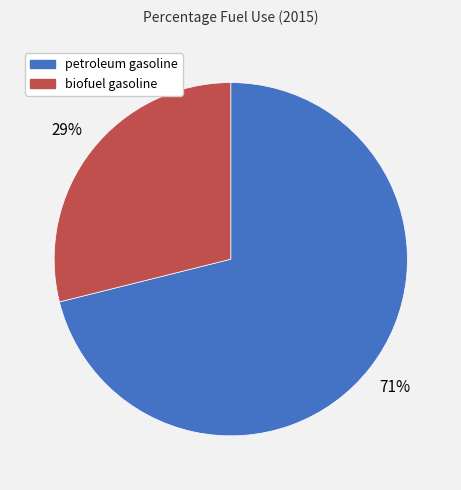

What percentage is the petroleum gasoline slice, to the nearest percent?

71%